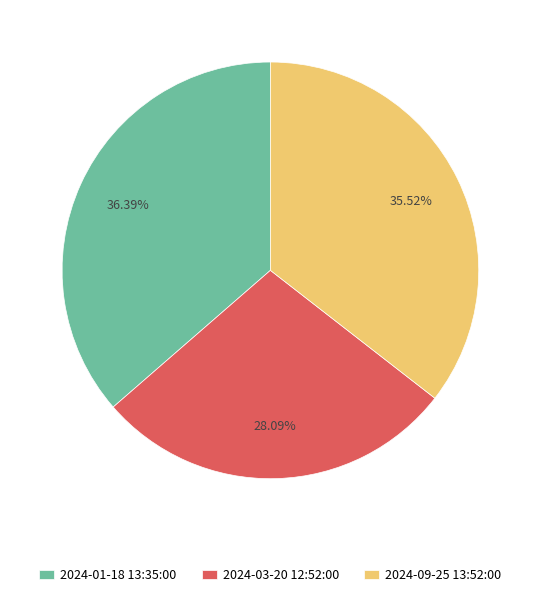

What is the largest slice in the pie chart?

2024-01-18 13:35:00